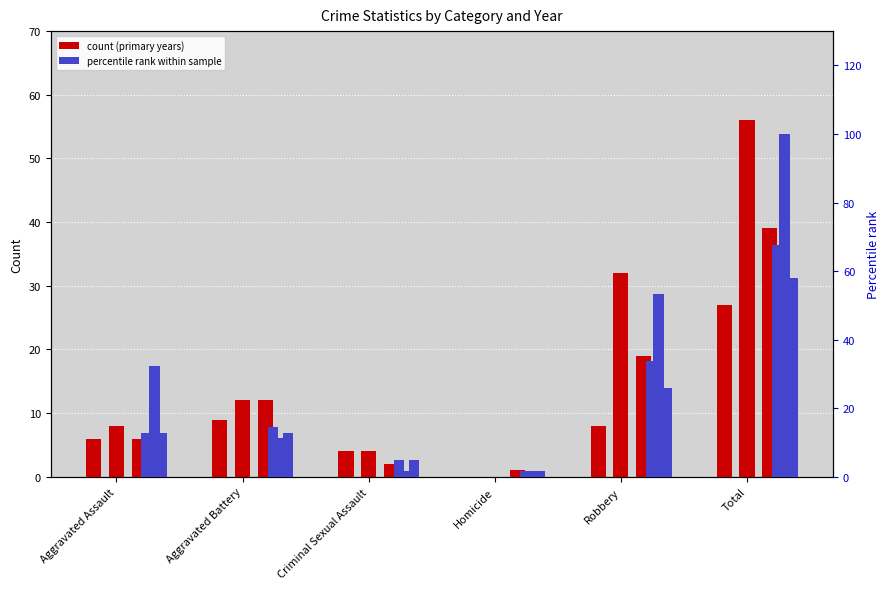

What is the maximum value for year 2018 (primary)?

56.0